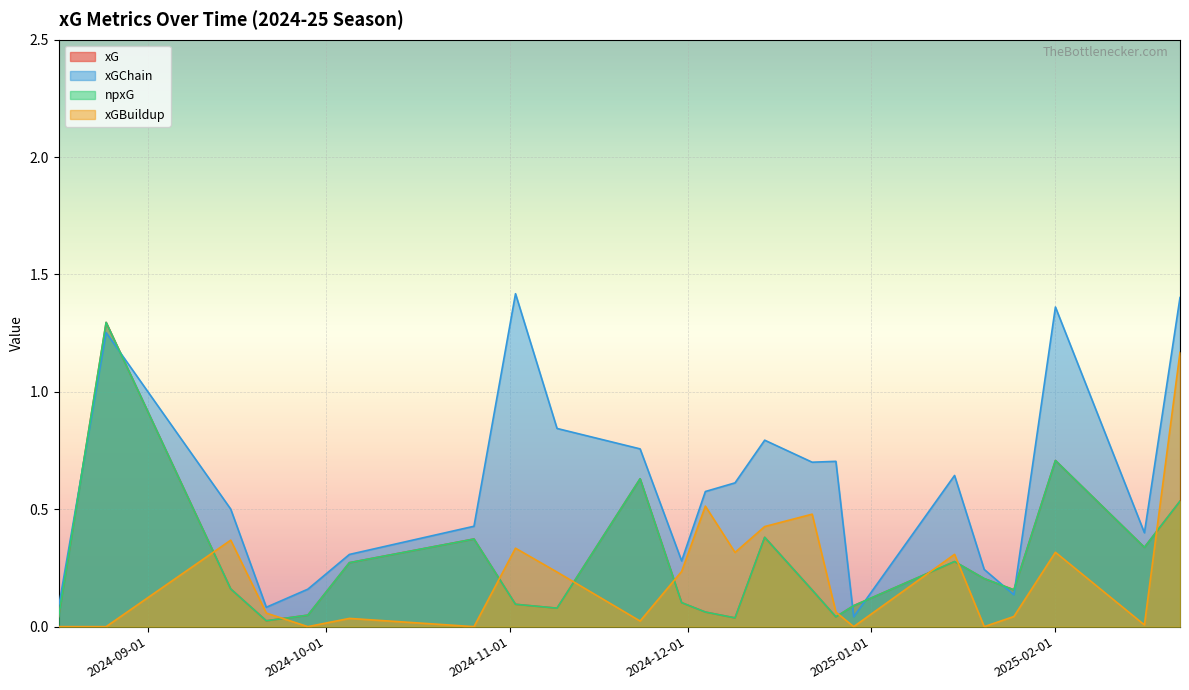

Is the value of xGChain at 2025-02-01 greater than the value of npxG at 2025-02-22?

Yes